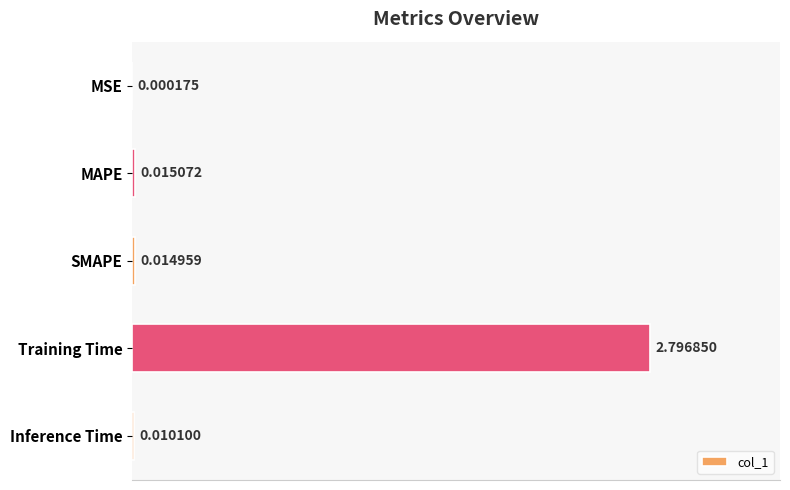

Where is the data nearest to the value 1?

MAPE